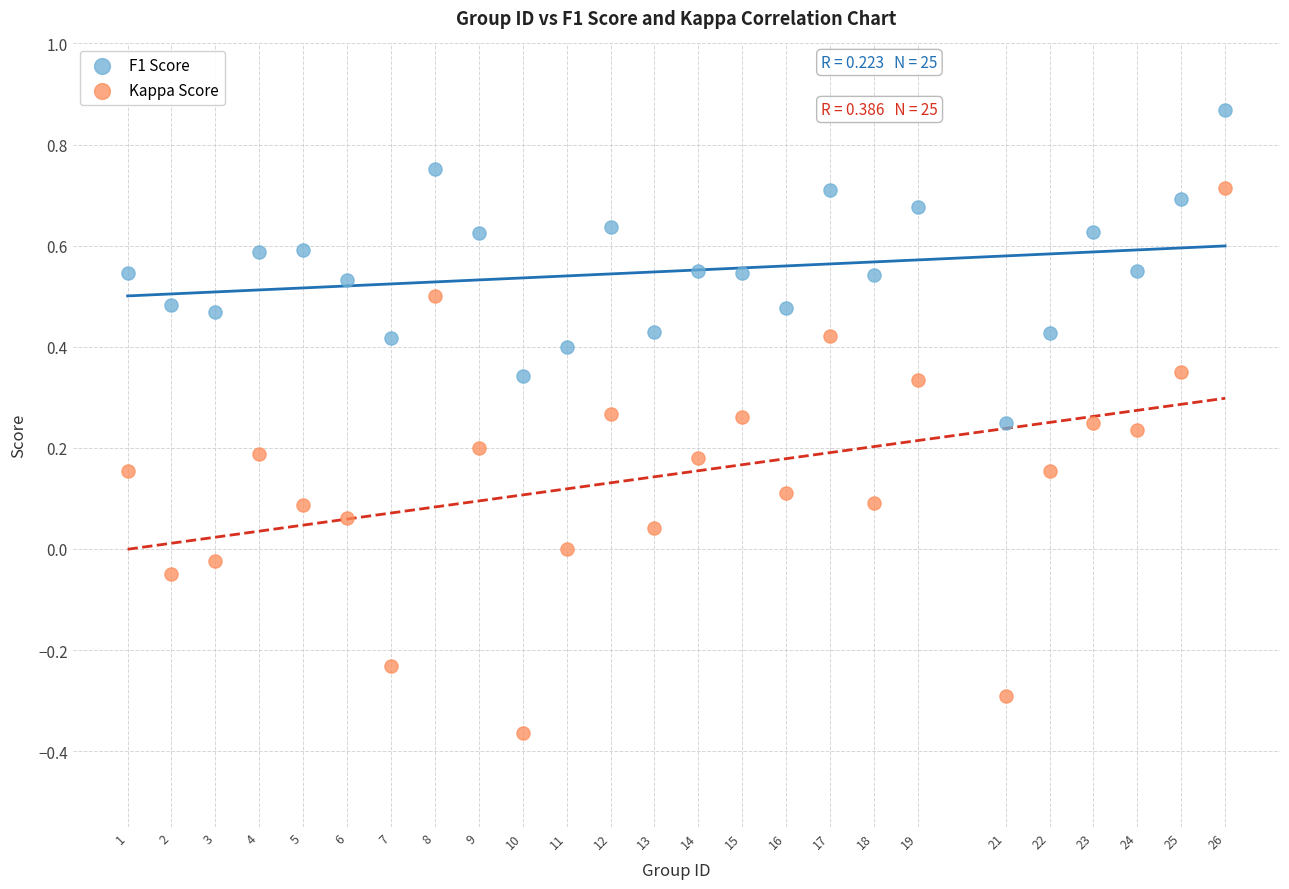

Across all data points, what is the range of Y values (max minus min)?

1.2